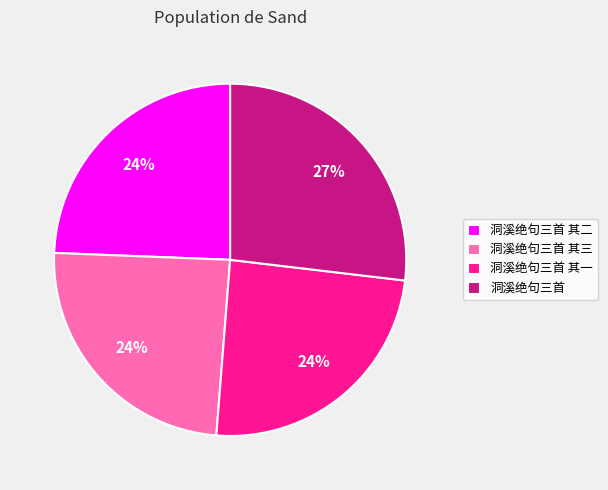

Combined, do 洞溪绝句三首 其三 and 洞溪绝句三首 其二 account for over 50%?

No